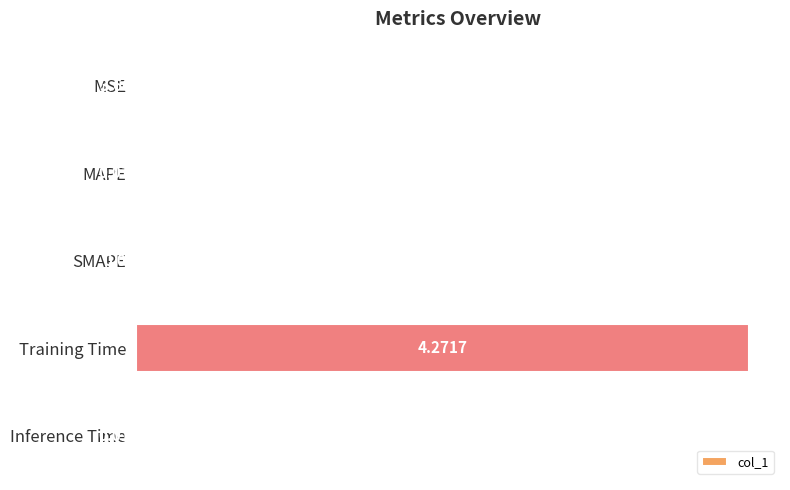

Where is the data nearest to the value 2?

Inference Time